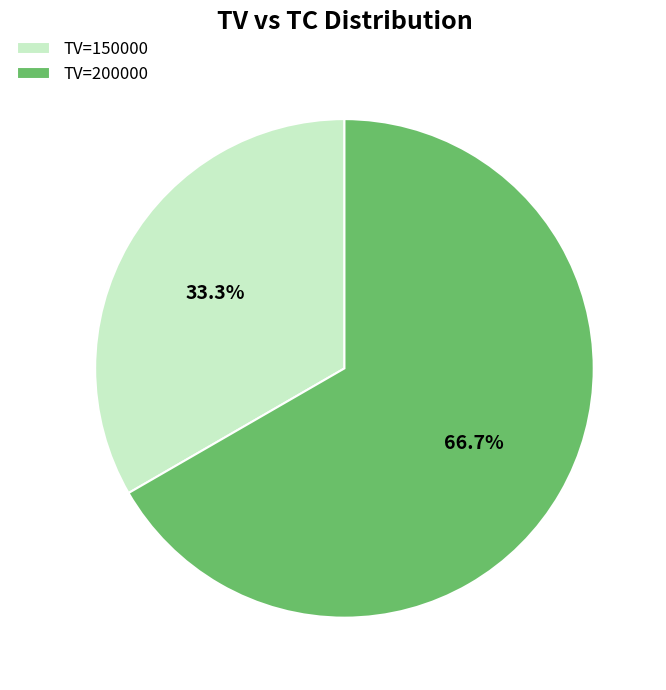

What is the largest slice in the pie chart?

TV=200000